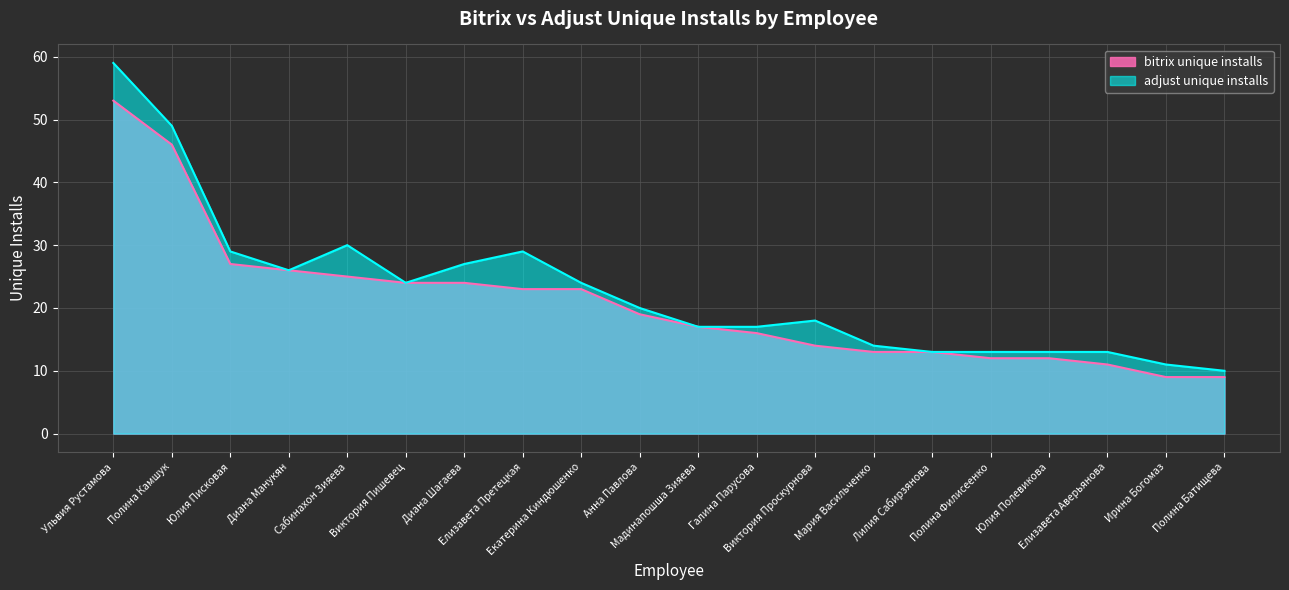

The adjust unique installs series shows 14 at Мария Васильченко. True or false?

True